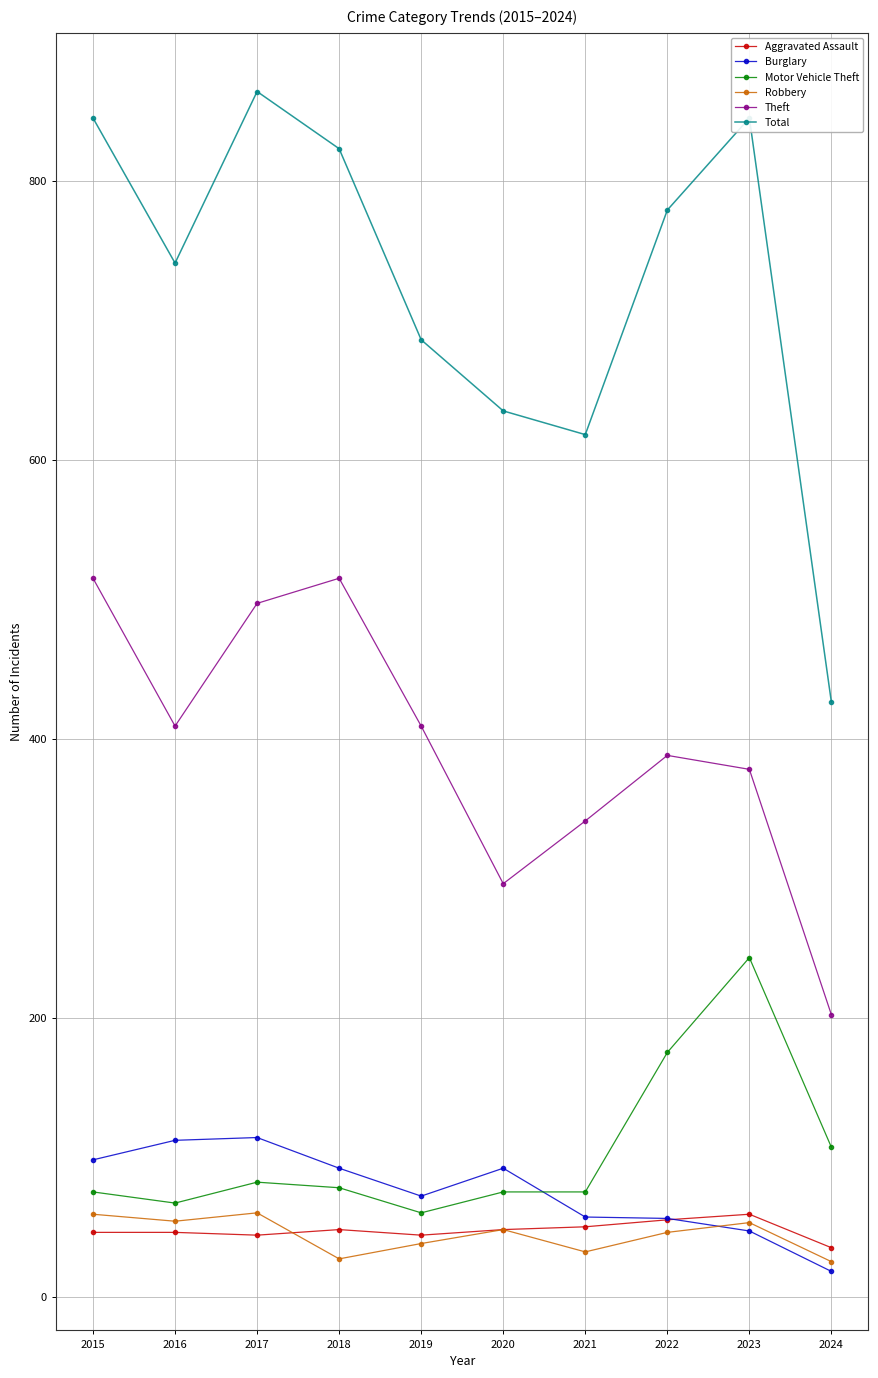

The Aggravated Assault series shows 46 at 2015. True or false?

True